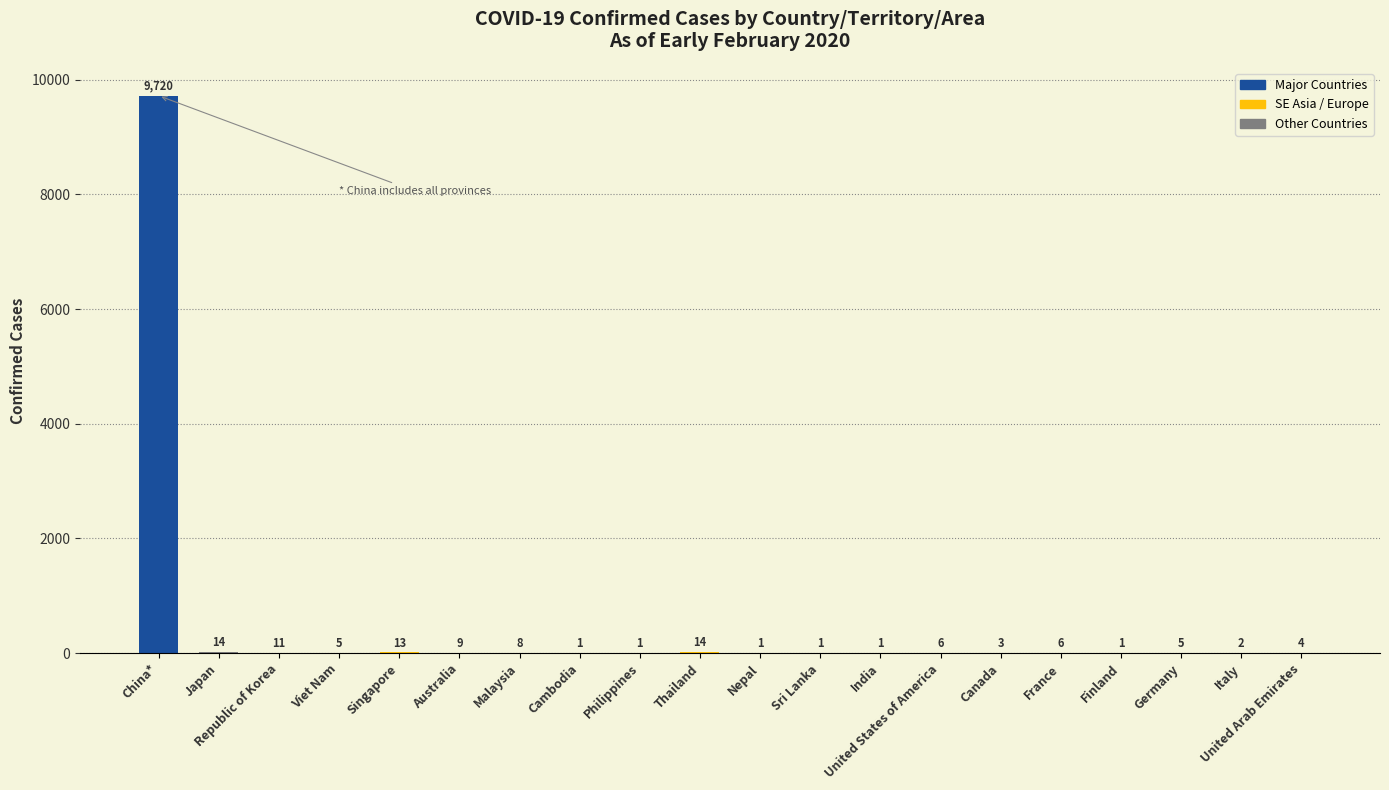

Reading left to right, list all the values displayed in this chart.

9720	14	11	5	13	9	8	1	1	14	1	1	1	6	3	6	1	5	2	4